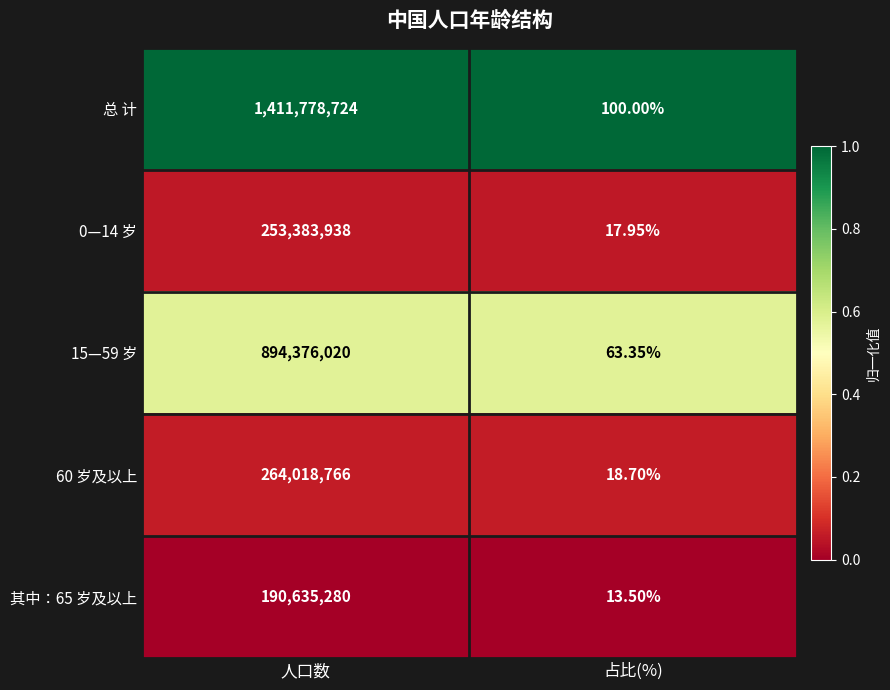

Which series has the largest range (max minus min)?

总 计